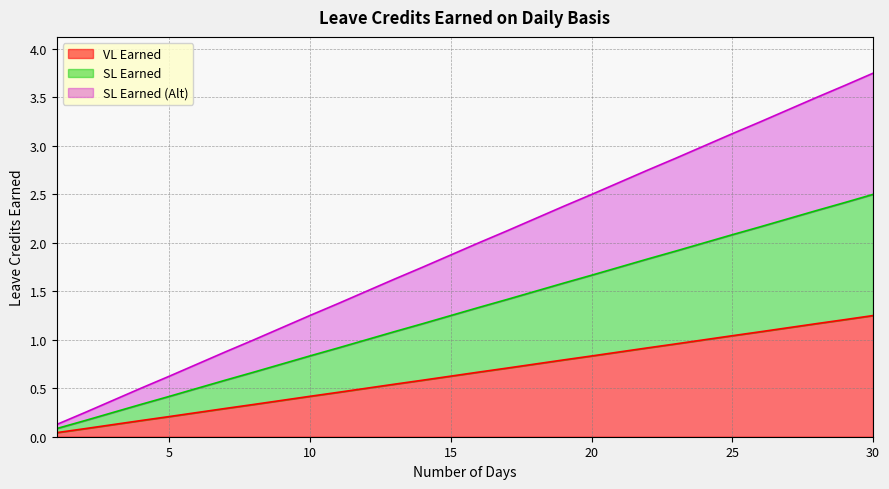

Which series changed the most between 12 and 18?

SL Earned (Alt)